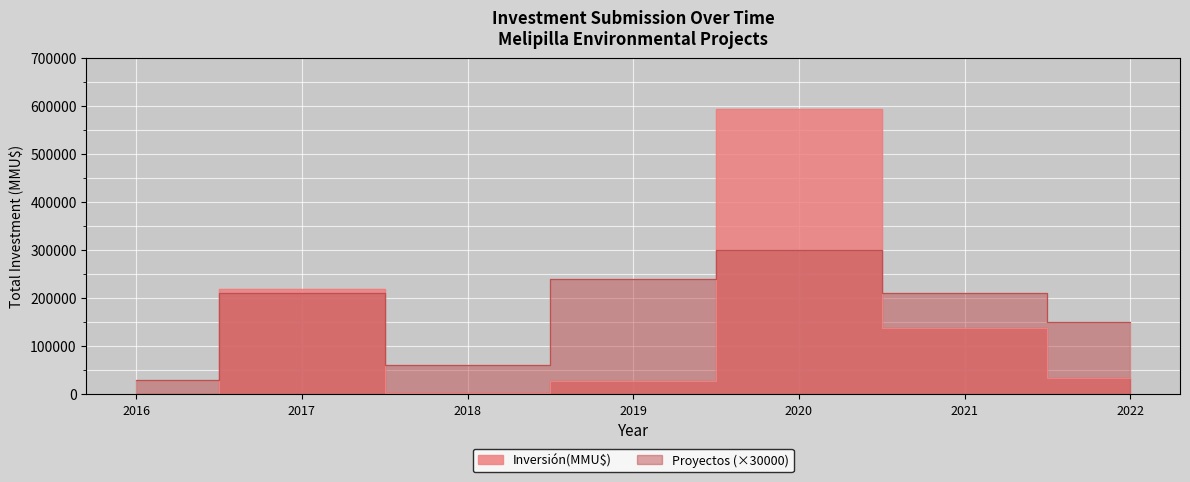

True or false: there are more than 0 points higher than both neighbors.

True